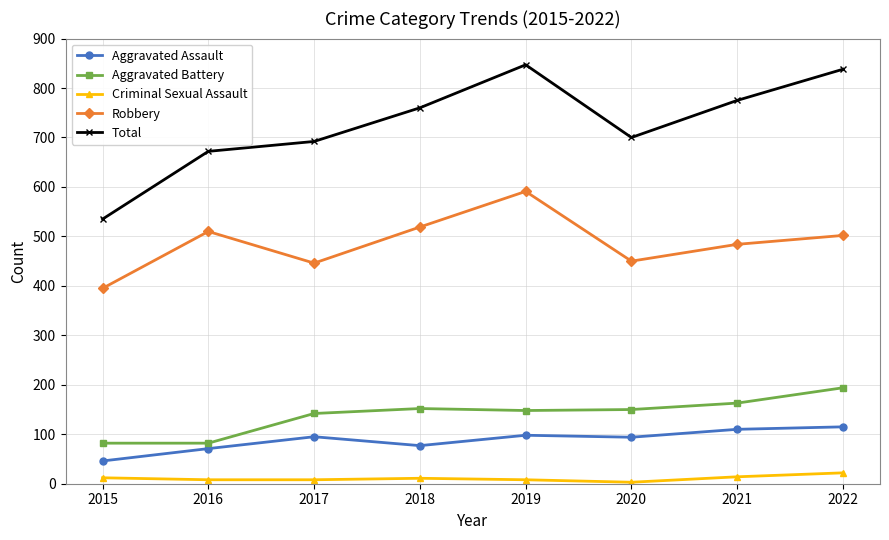

Between 2015 and 2017, which series saw the biggest shift?

Total